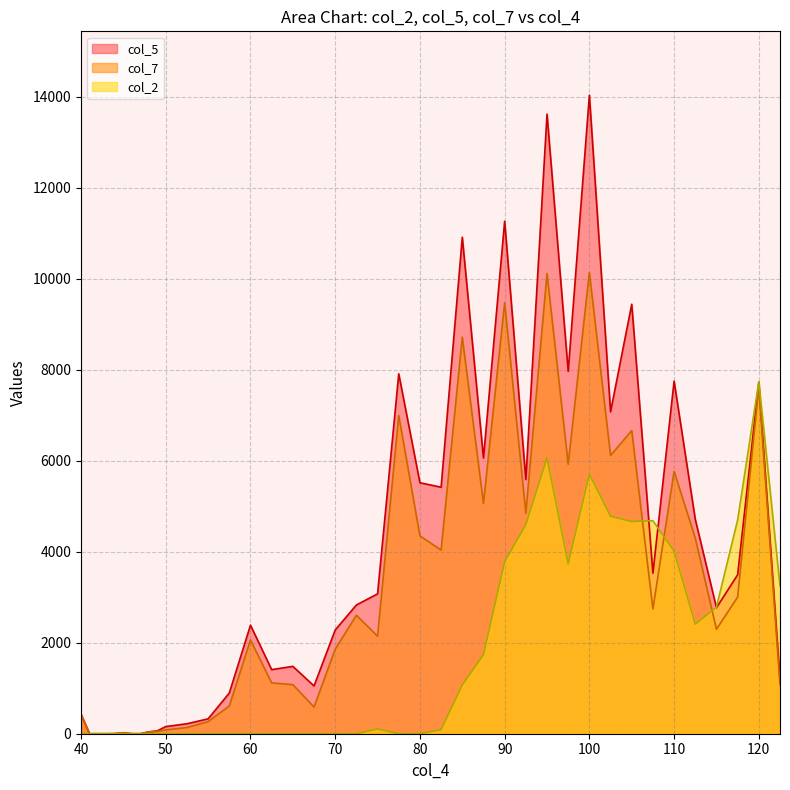

What is the maximum value shown in the chart?

14029